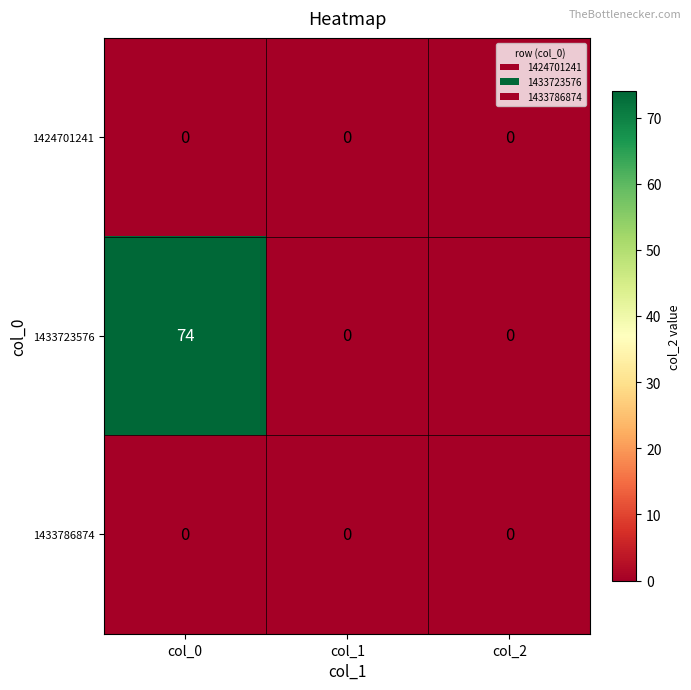

At which category is the sum across all series the highest?

col_0